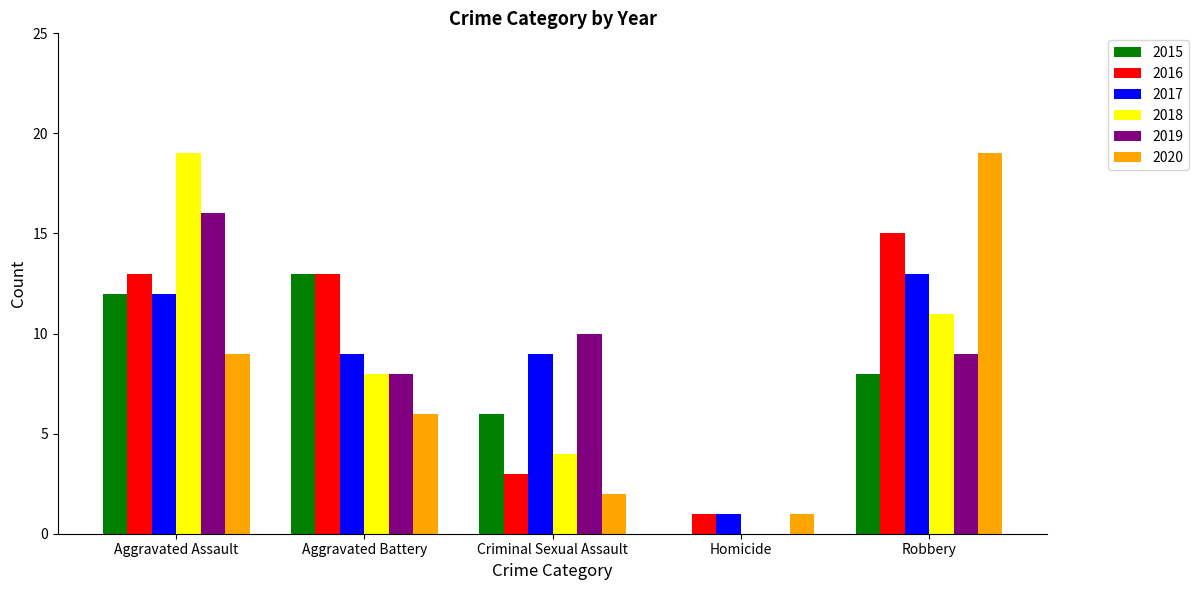

Which series changed the most between Aggravated Assault and Aggravated Battery?

2018